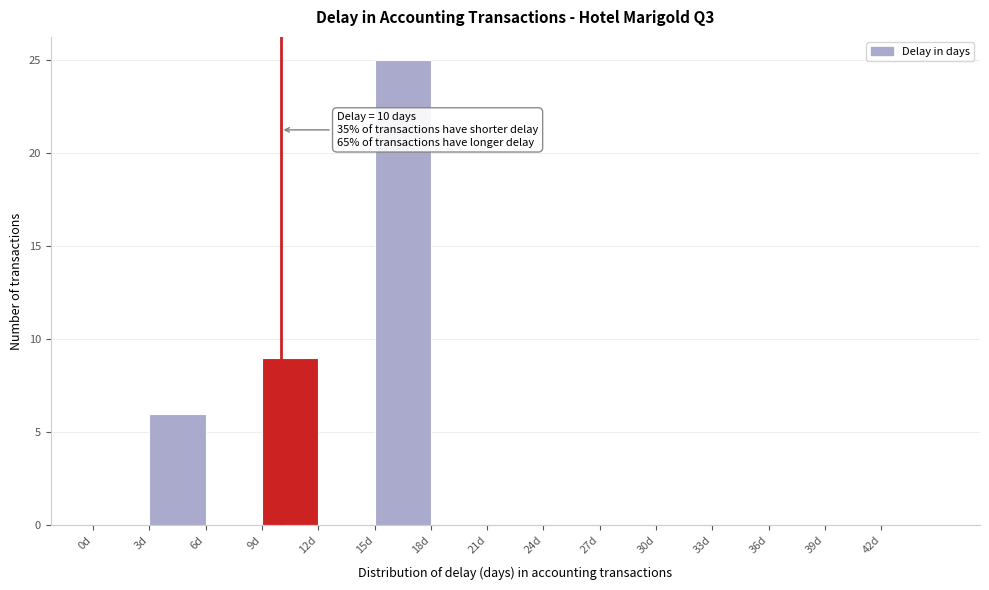

Over which range of the x-axis is the bar tallest?

15 to 18